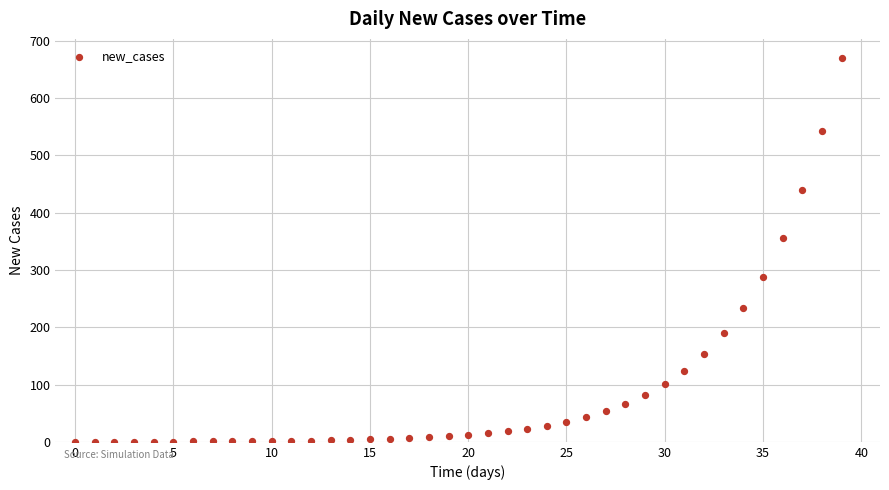

What is the range of Y values (max minus min)?

670.0